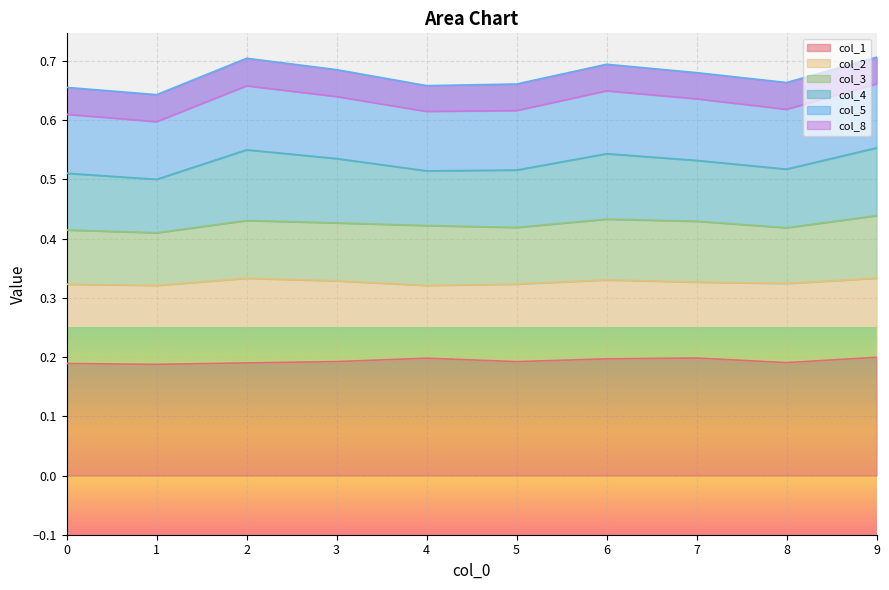

What is the maximum value for col_1?

0.2